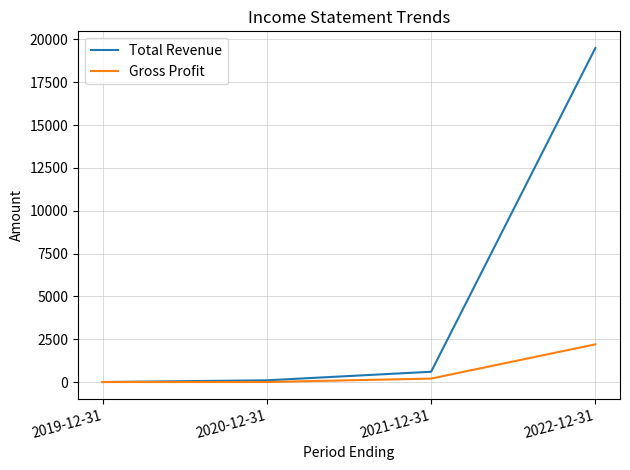

What is the difference between the second highest and minimum values in the Gross Profit series?

200